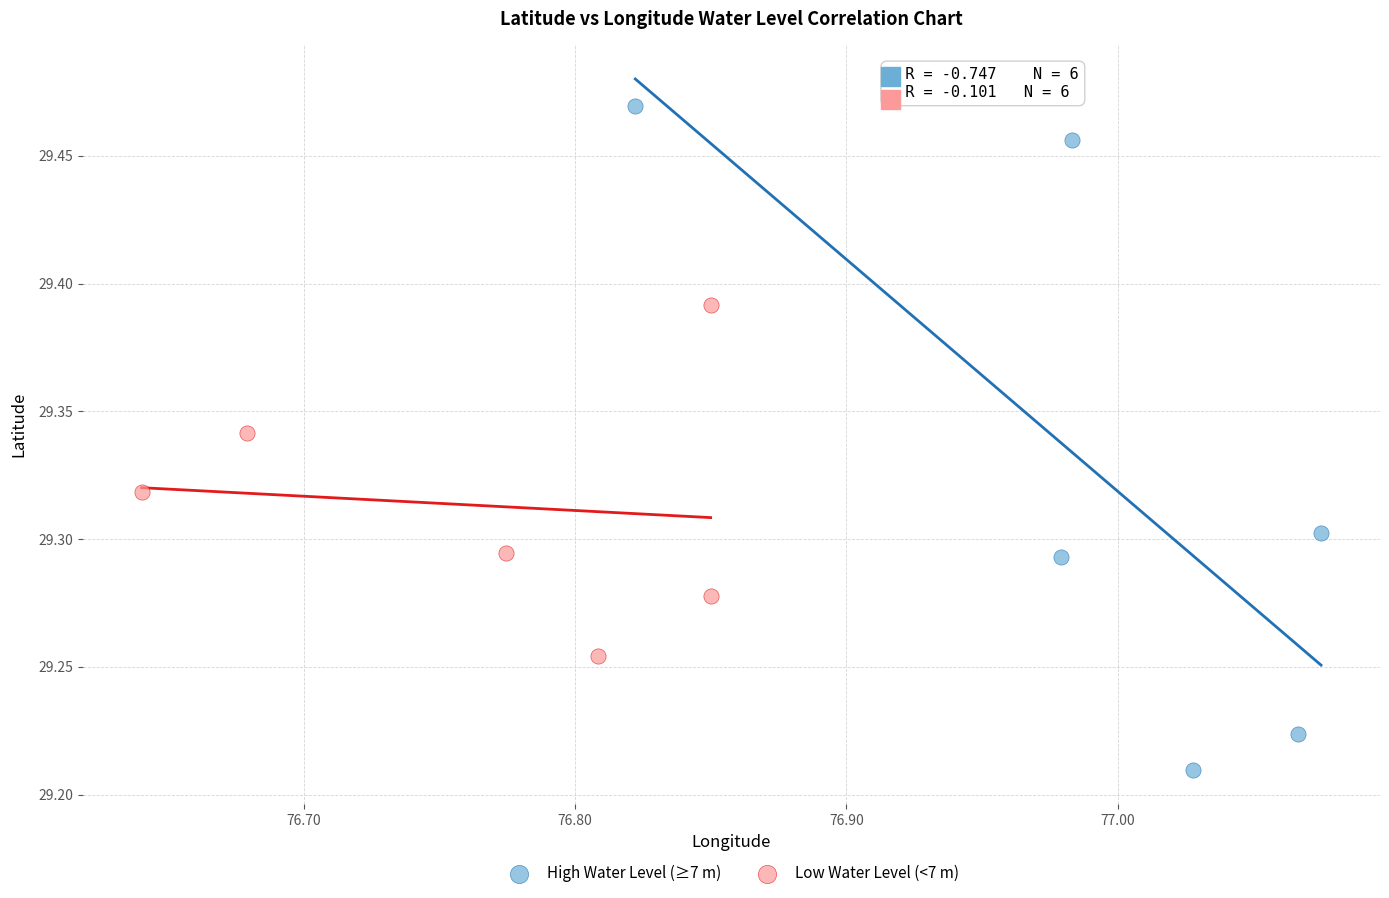

Which series reaches the maximum Y coordinate?

High Water Level (≥7 m)